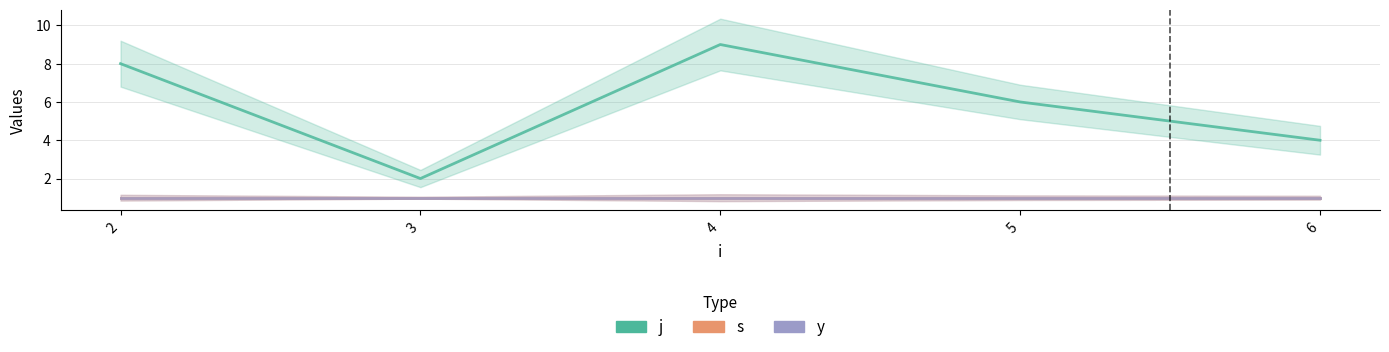

Reading right to left, transcribe all the data shown in this chart.

j: 6=4	5=6	4=9	3=2	2=8
s: 6=1	5=1	4=1	3=1	2=1
y: 6=1	5=1	4=1	3=1	2=1